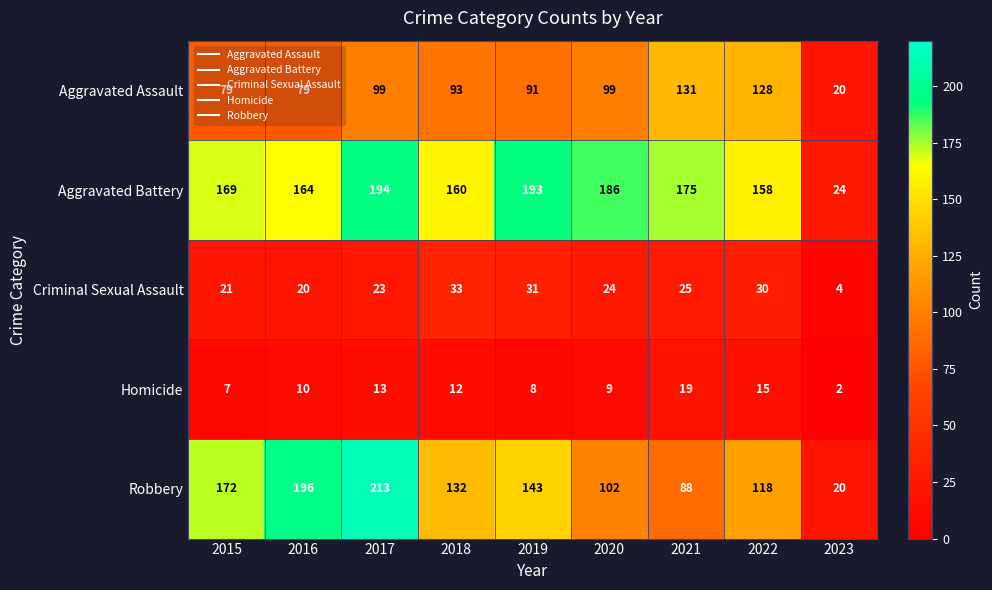

The Aggravated Assault series shows 79 at 2016. True or false?

True